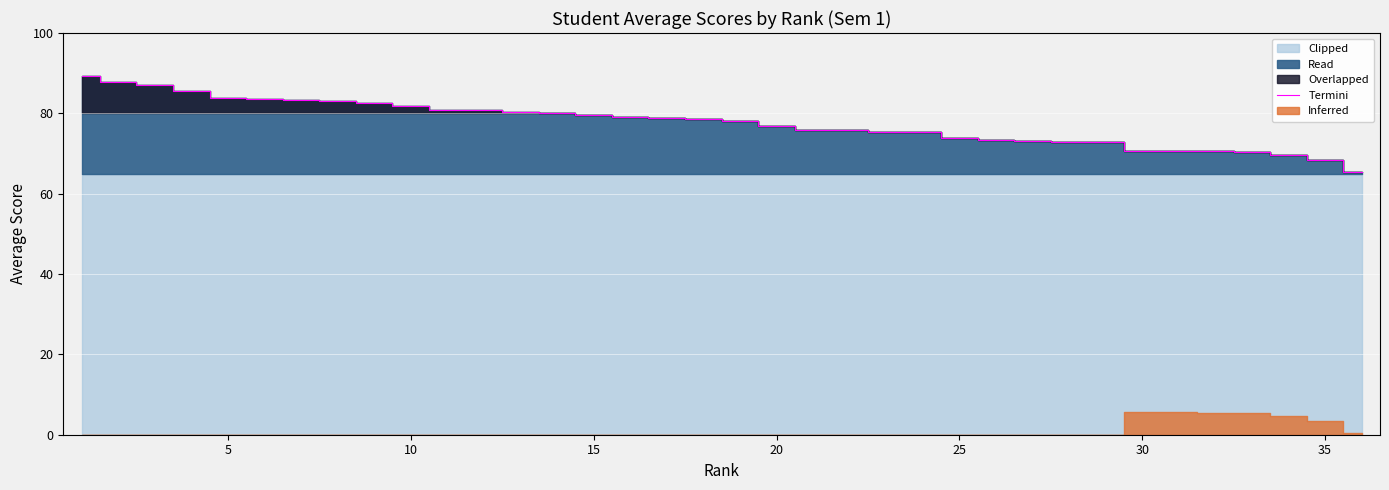

The Termini series shows 38.3 at 35. True or false?

False